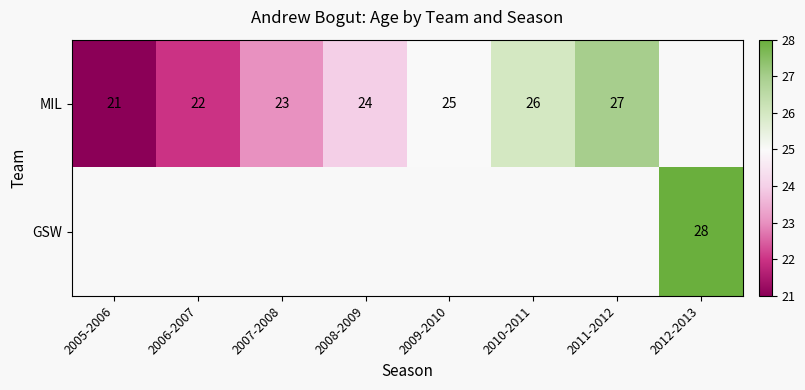

Is it true that MIL equals 8 at 2009-2010?

False